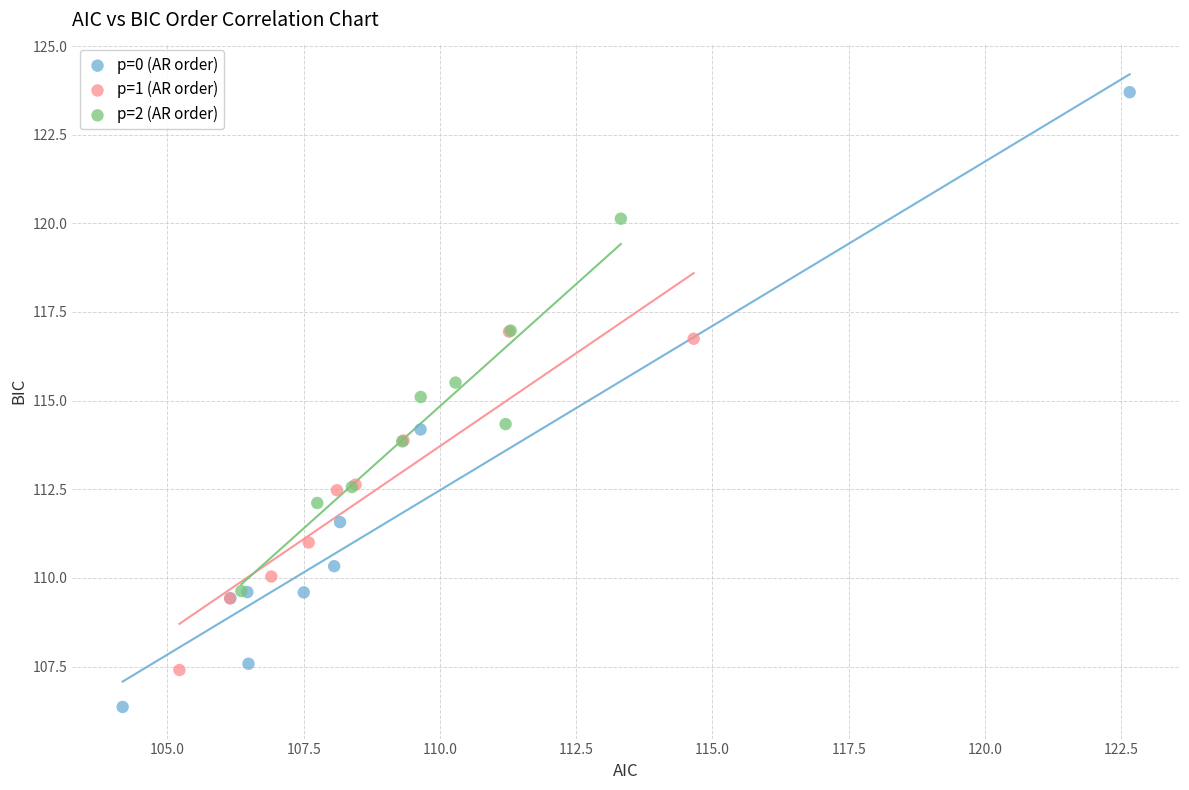

Which series reaches the minimum Y coordinate?

p=0 (AR order)